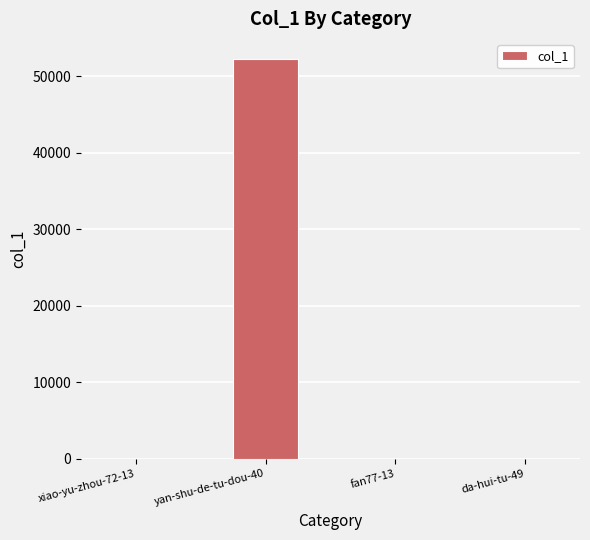

Which label corresponds to the largest value in the chart?

yan-shu-de-tu-dou-40